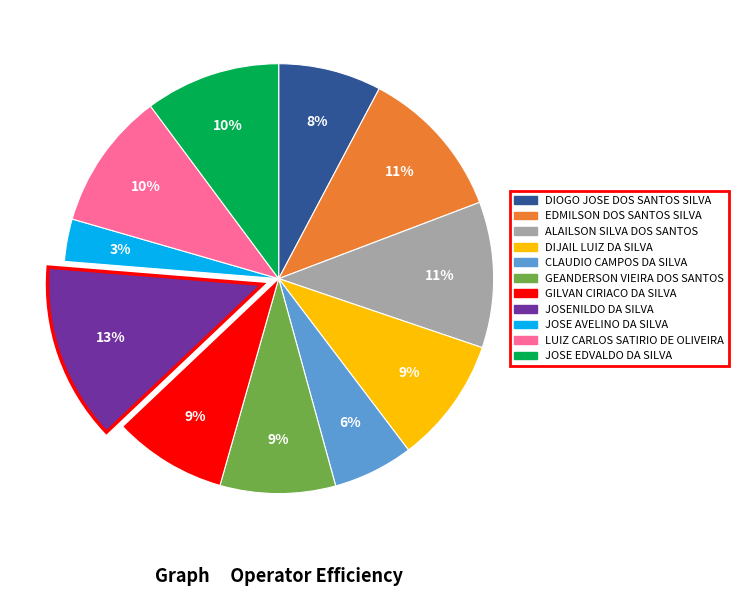

Do EDMILSON DOS SANTOS SILVA and CLAUDIO CAMPOS DA SILVA together represent more than half of the pie?

No